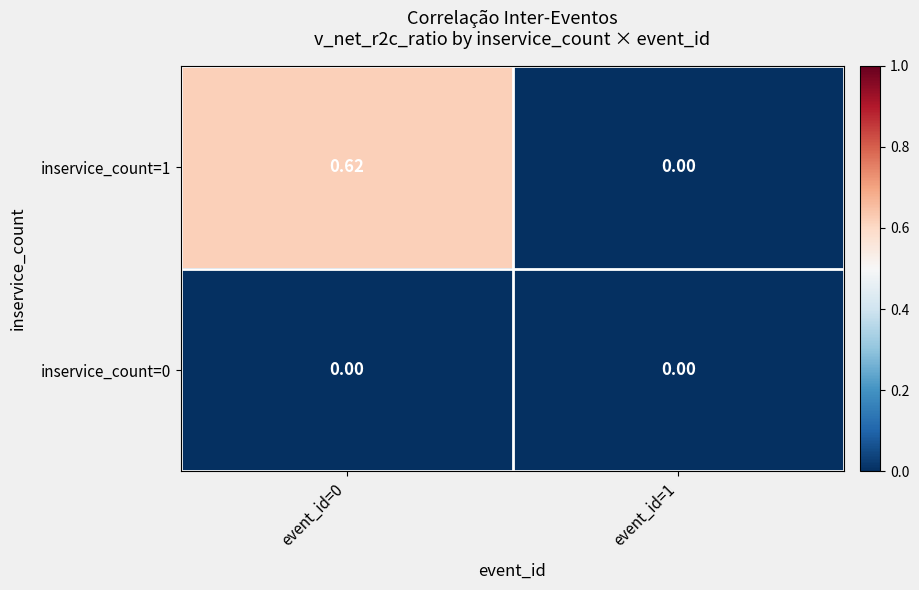

Between event_id=0 and event_id=1, which series saw the biggest shift?

inservice_count=1